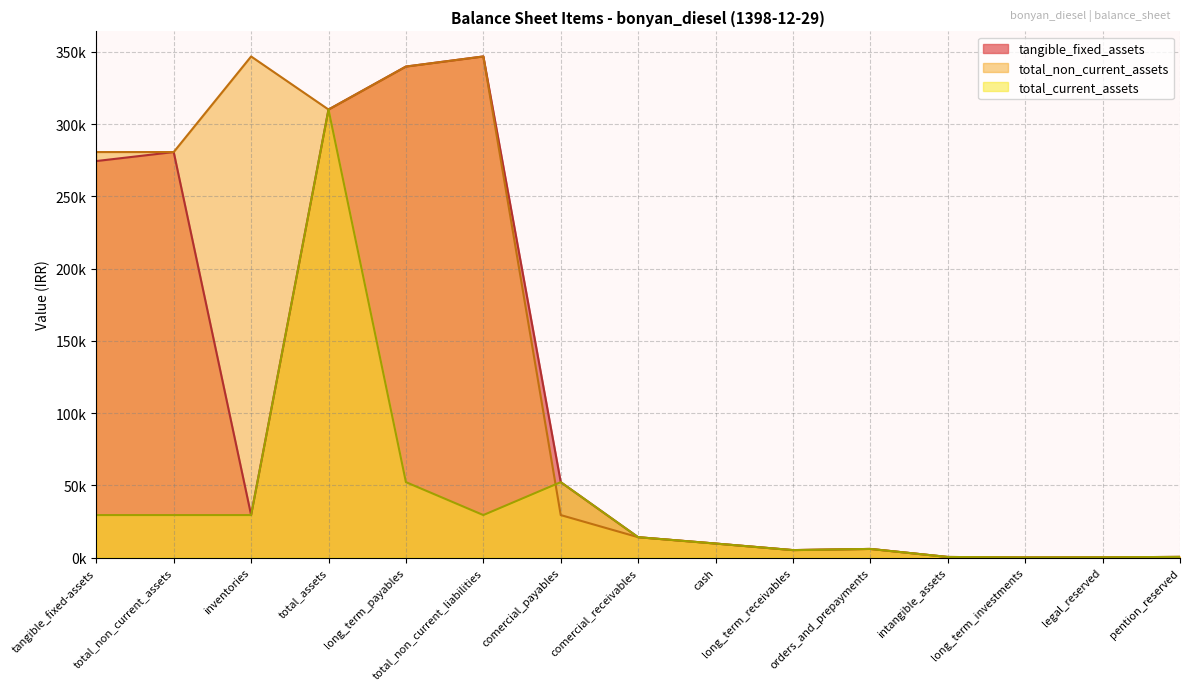

Where is tangible_fixed_assets nearest to the value 173418?

tangible_fixed-assets